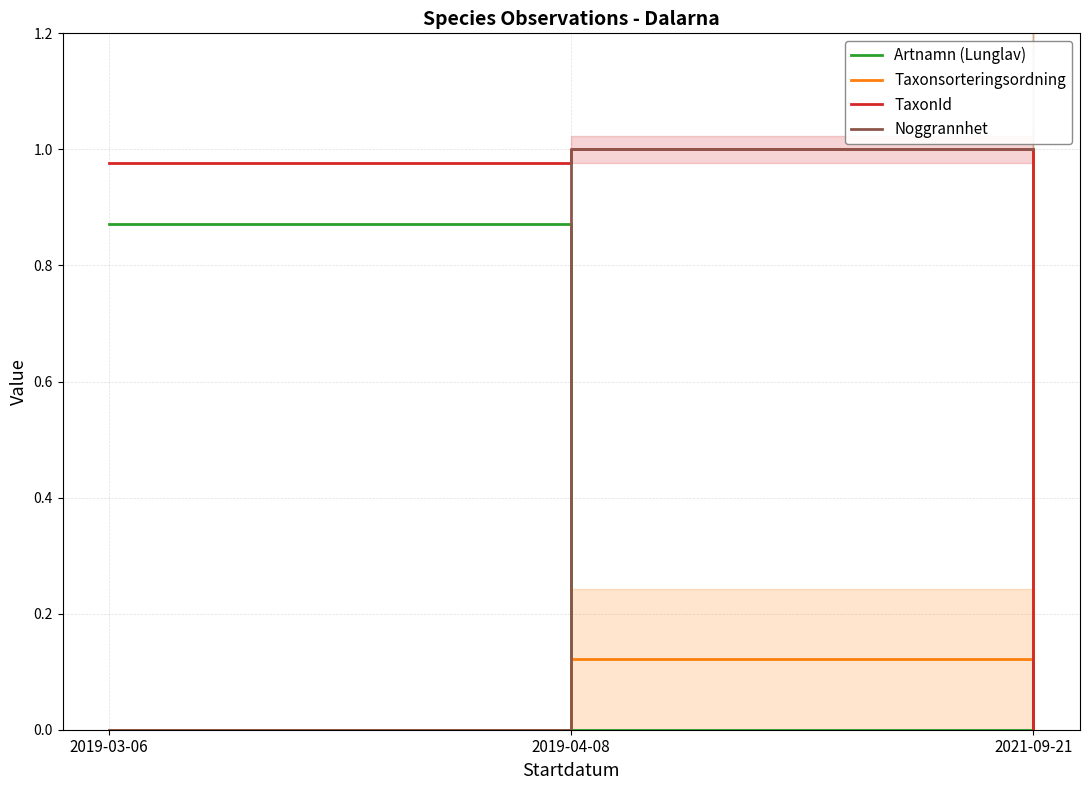

Read the TaxonId value at 2019-03-06.

1.0